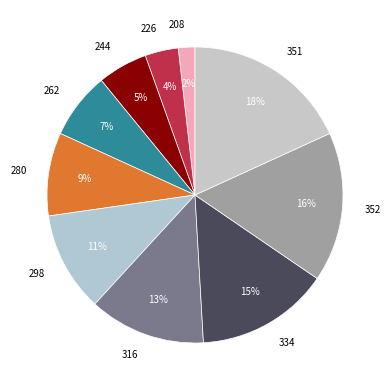

To the nearest percent, what is the difference between the largest and smallest slice percentages?

16%